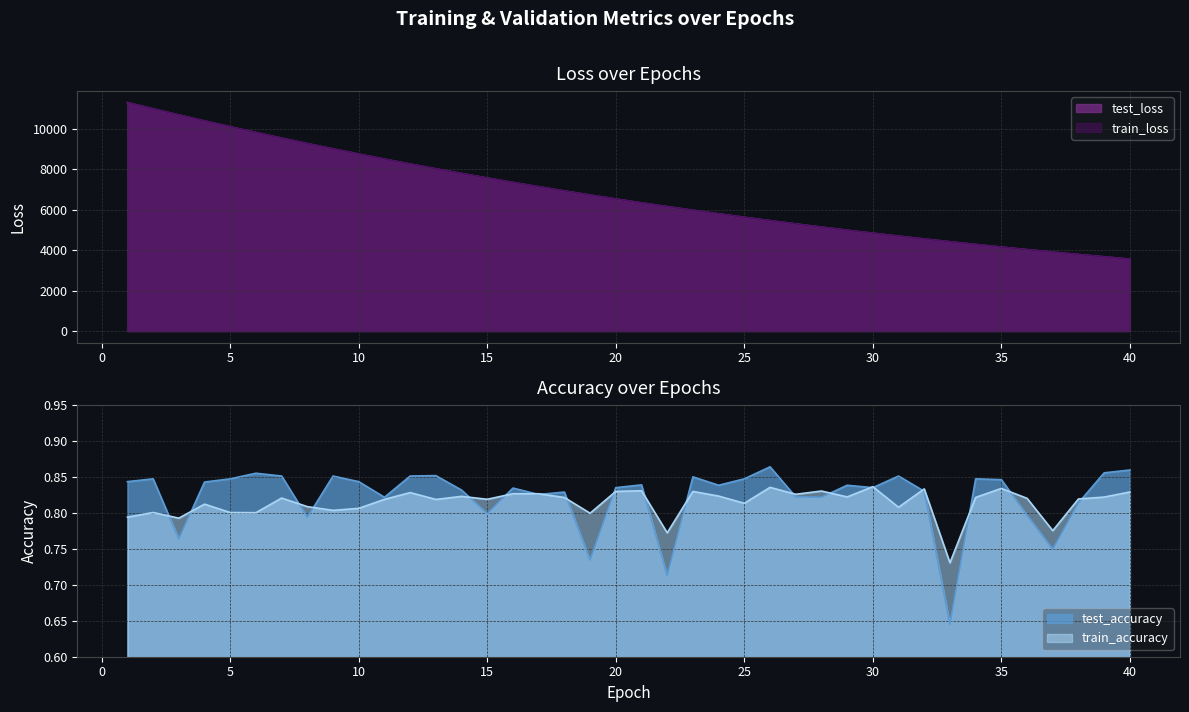

At which label does test_loss reach its minimum?

40